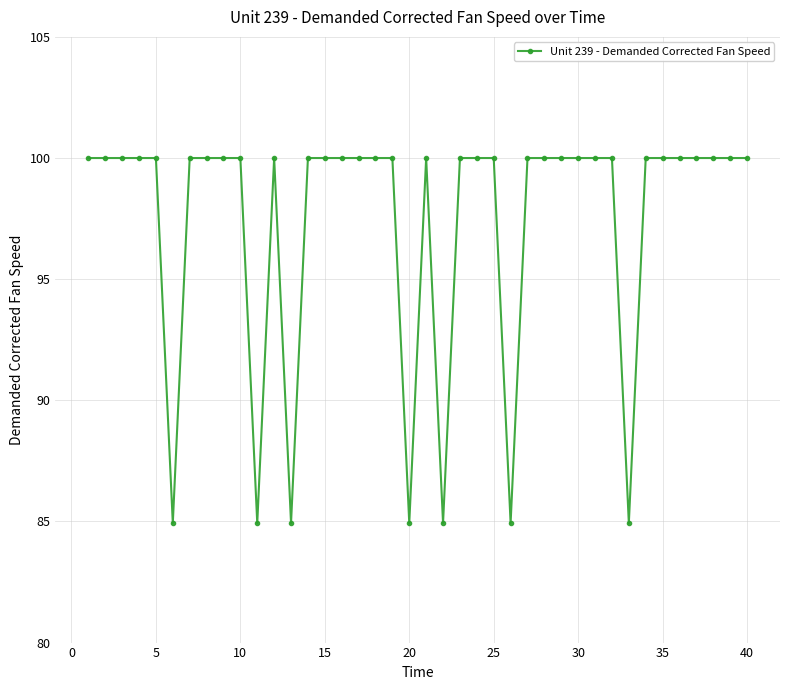

What is the greatest value displayed?

100.0